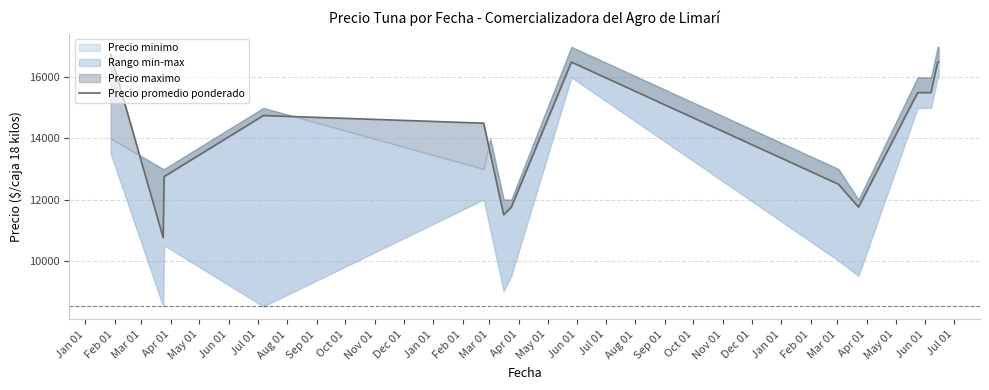

What is the difference between the second highest and second lowest values in the Precio maximo series?

5000